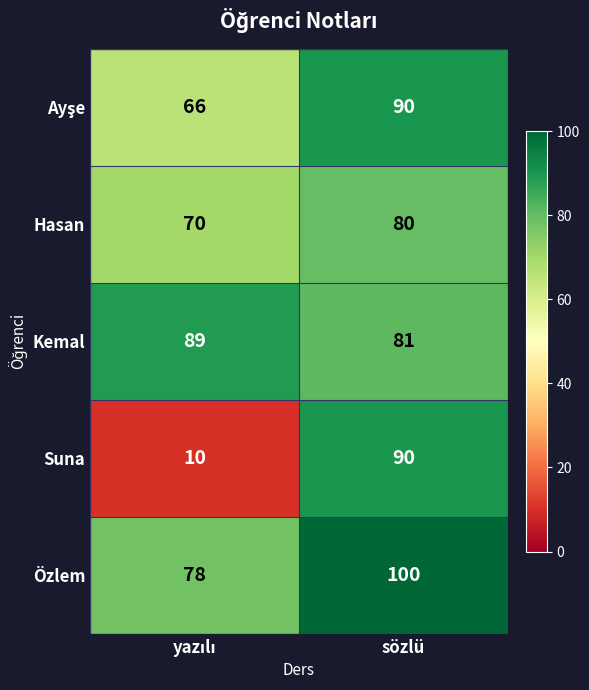

Which series has the widest spread of values?

Suna